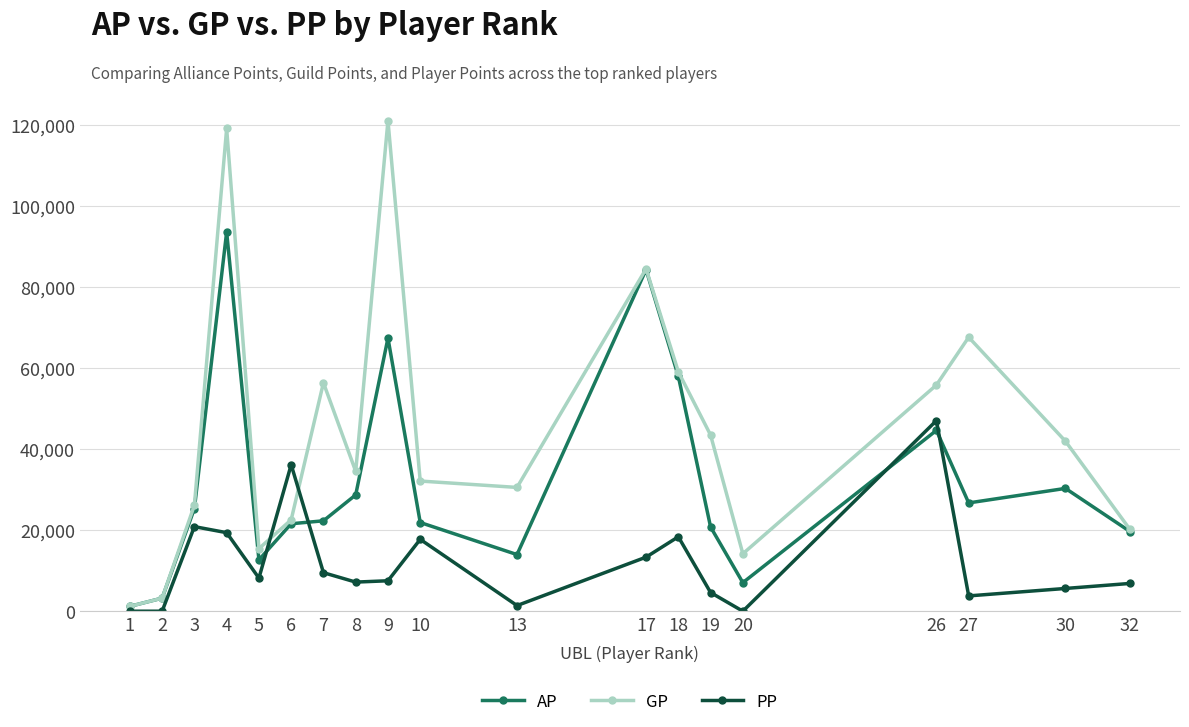

The value of GP at 13 is 30561. True or false?

True